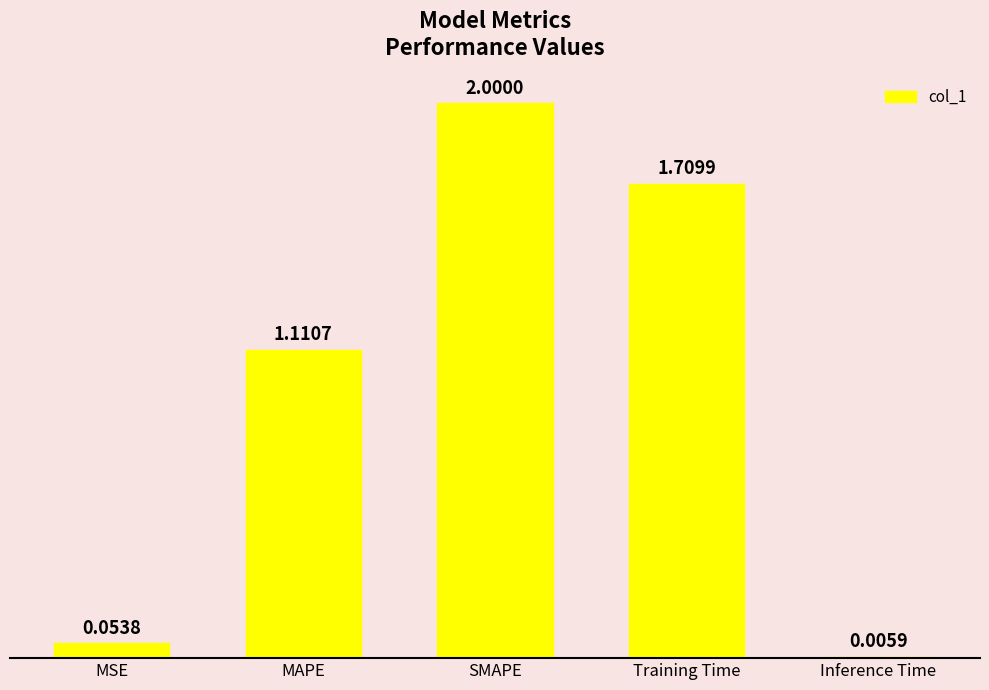

Between Training Time and Inference Time, which is larger?

Training Time